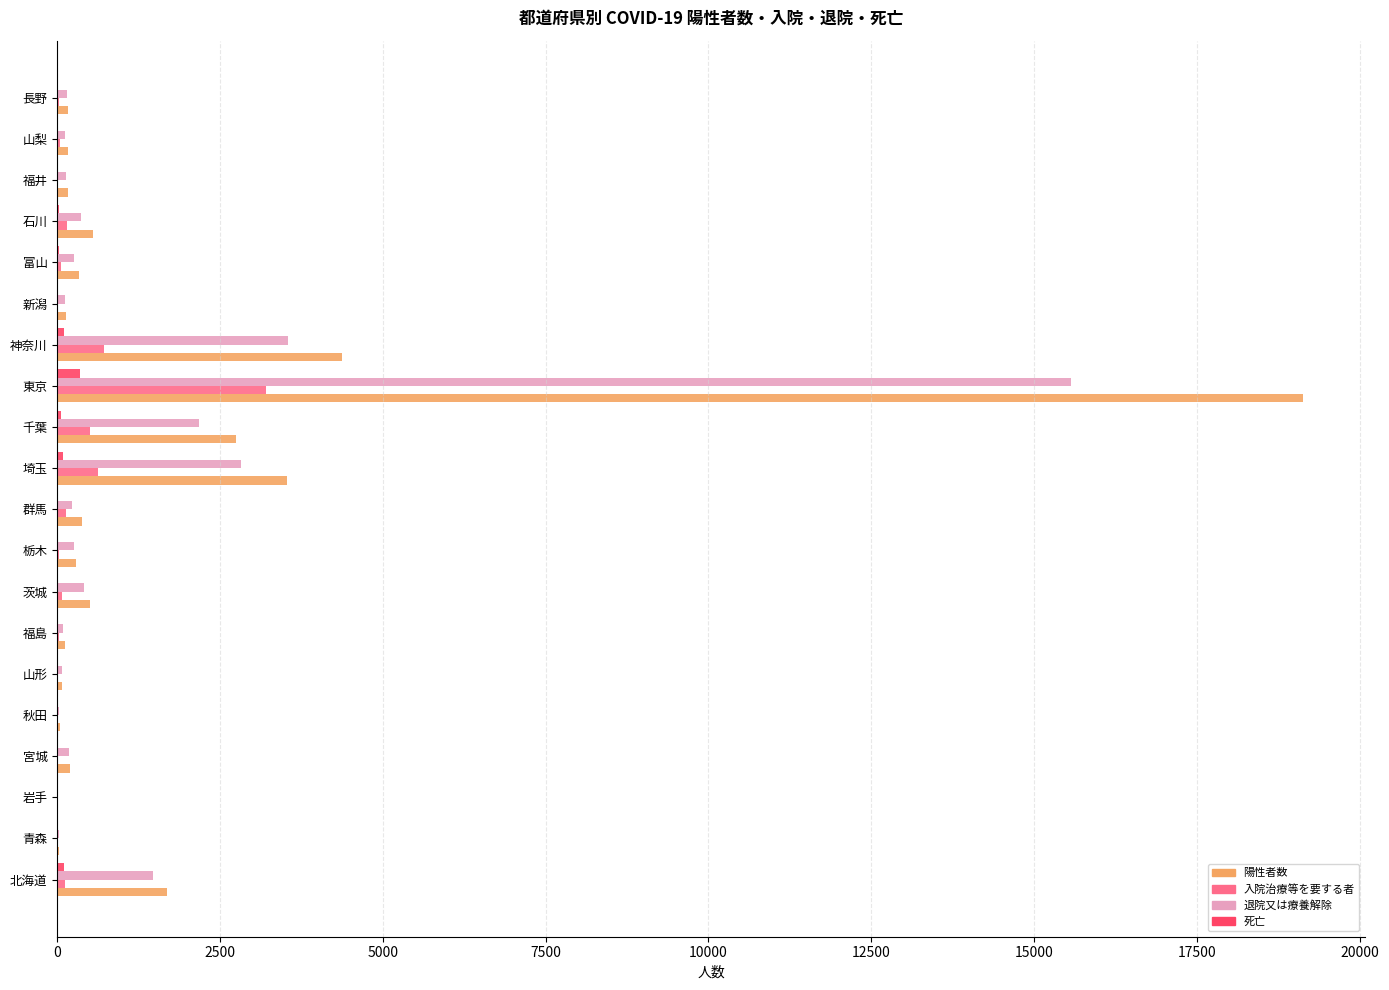

What is the maximum value for 陽性者数?

19121